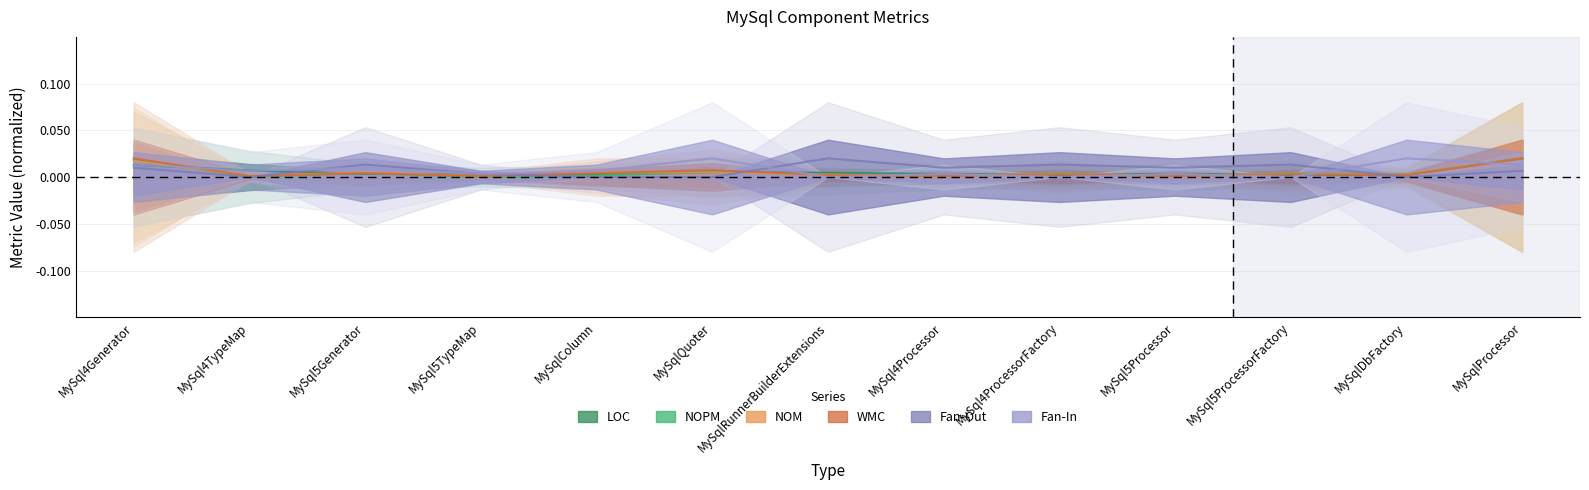

What are all the series names shown in the legend?

LOC, NOPM, NOM, WMC, Fan-Out, Fan-In